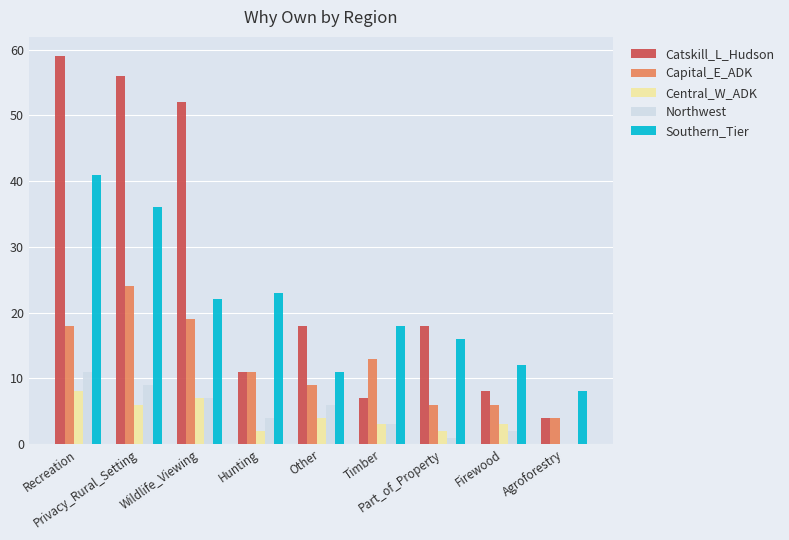

What is the average value of the Southern_Tier series?

21